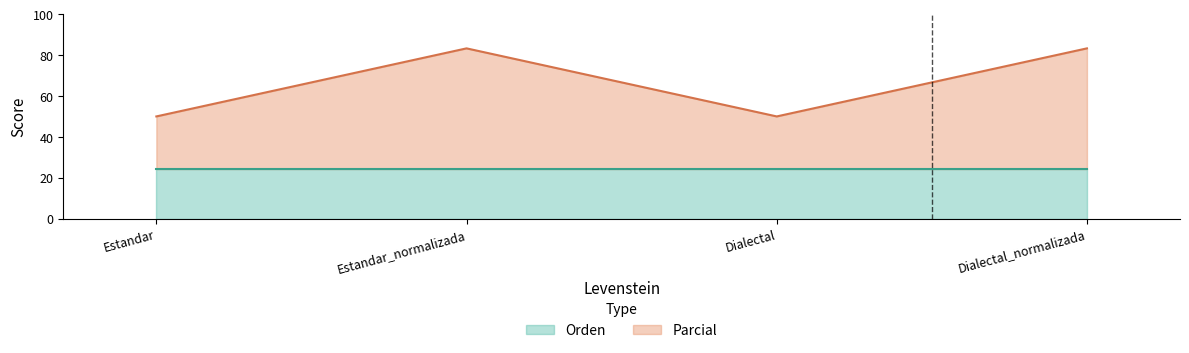

How many points are lower than both their immediate neighbors (excluding endpoints)?

1